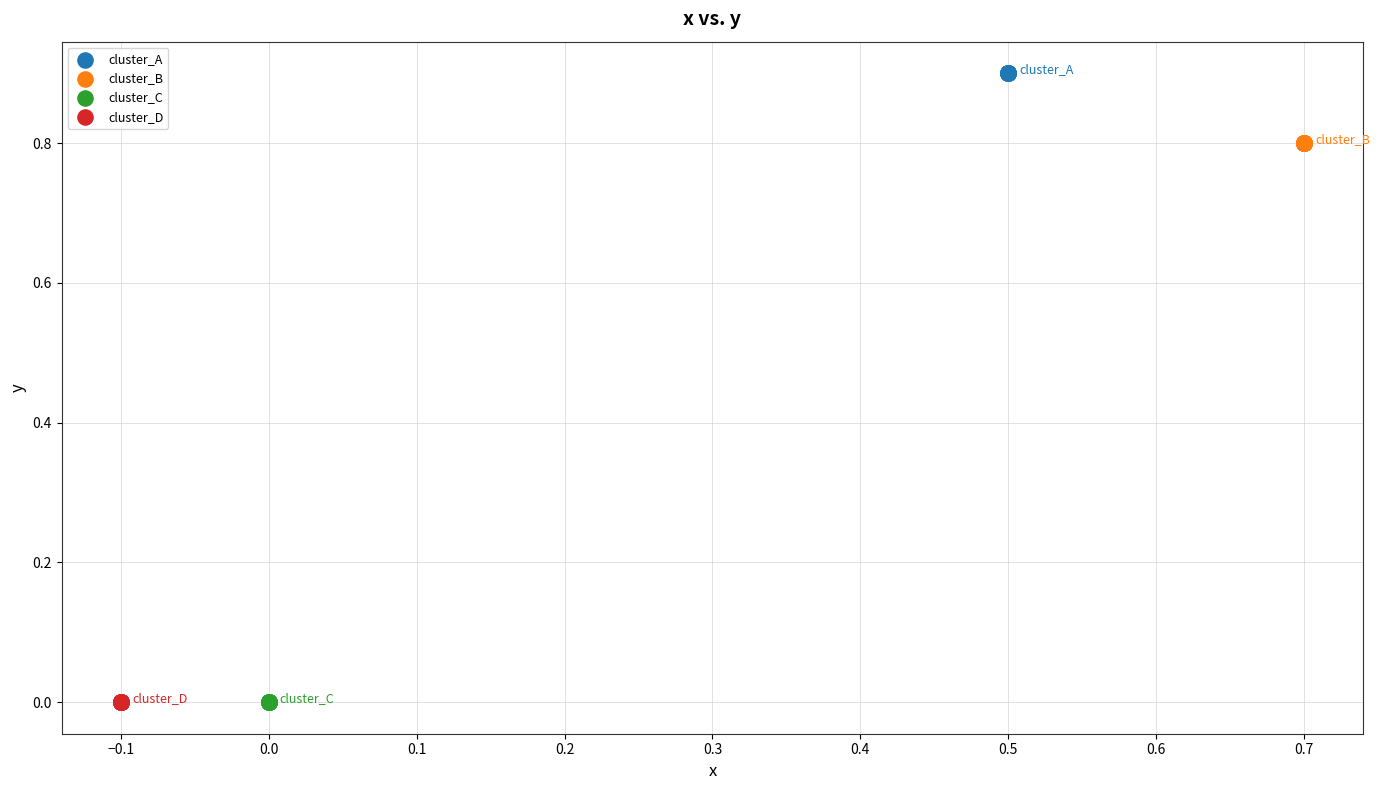

Which series reaches the maximum Y coordinate?

cluster_A